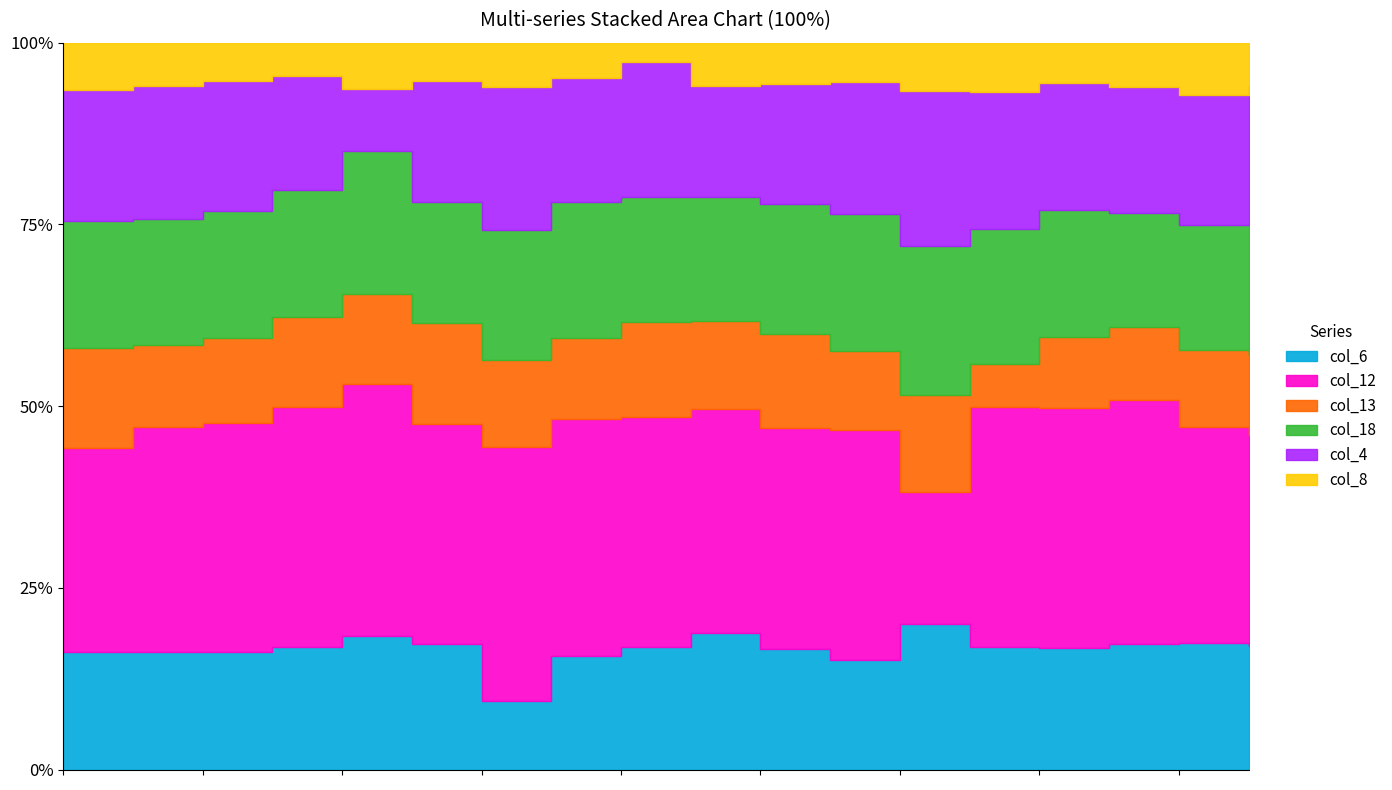

List the series in order of their peak value, lowest first.

col_8, col_13, col_6, col_18, col_4, col_12